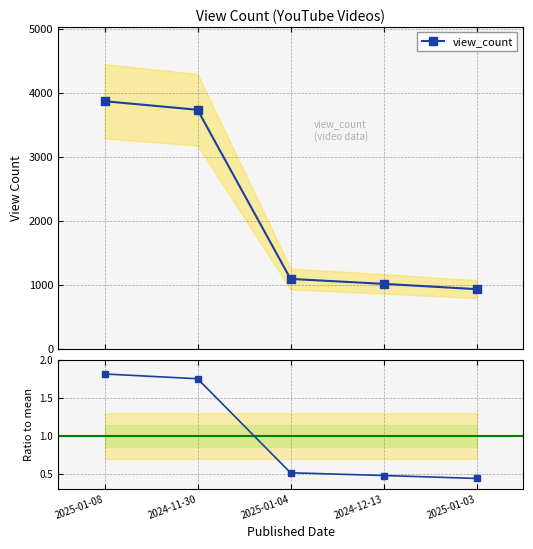

What is the sum of all Ratio to mean values?

5.0